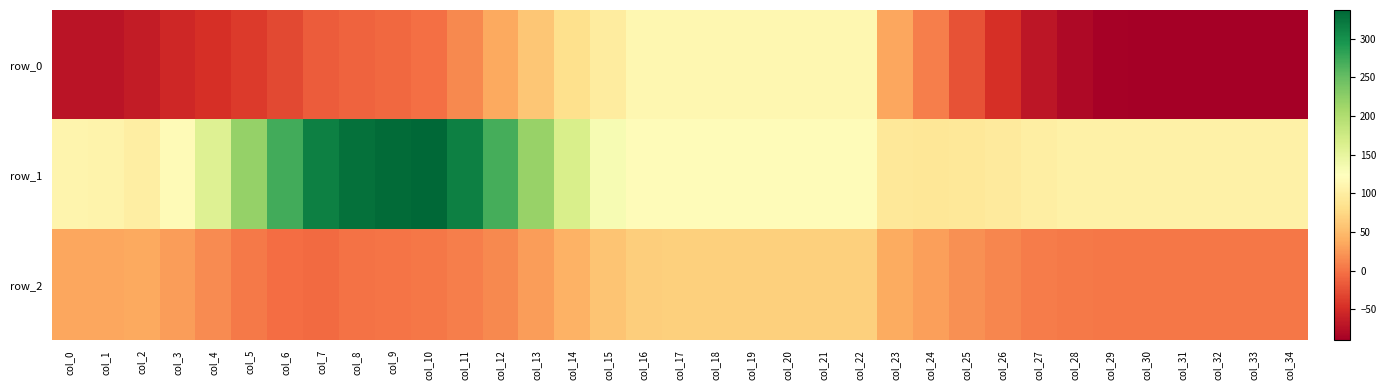

Reading left to right, what are all the values shown in this chart?

row_0: -71.1	-70.5	-65.1	-54.4	-47.1	-39.3	-29.1	-16.6	-10.8	-8.0	-2.0	14.1	36.0	59.9	83.2	98.1	112.2	112.9	112.9	112.9	112.9	112.9	112.9	34.3	7.2	-22.4	-48.0	-70.0	-81.8	-87.6	-90.0	-90.2	-90.2	-90.1	-90.1
row_1: 108.9	107.3	100.9	117.8	158.4	219.1	271.6	314.6	327.4	332.6	336.9	313.8	269.5	216.8	166.2	132.9	119.1	118.5	118.5	118.5	118.5	118.5	118.5	92.6	90.3	92.0	96.0	101.3	103.5	104.2	104.3	104.3	104.3	104.3	104.3
row_2: 34.5	34.6	35.8	27.1	15.2	3.6	-4.6	-5.9	-1.6	0.1	2.2	7.9	14.6	27.6	42.6	58.0	66.5	66.7	66.7	66.7	66.7	66.7	66.7	38.1	28.4	19.2	11.8	5.9	4.2	2.1	1.9	2.0	2.0	2.0	2.0